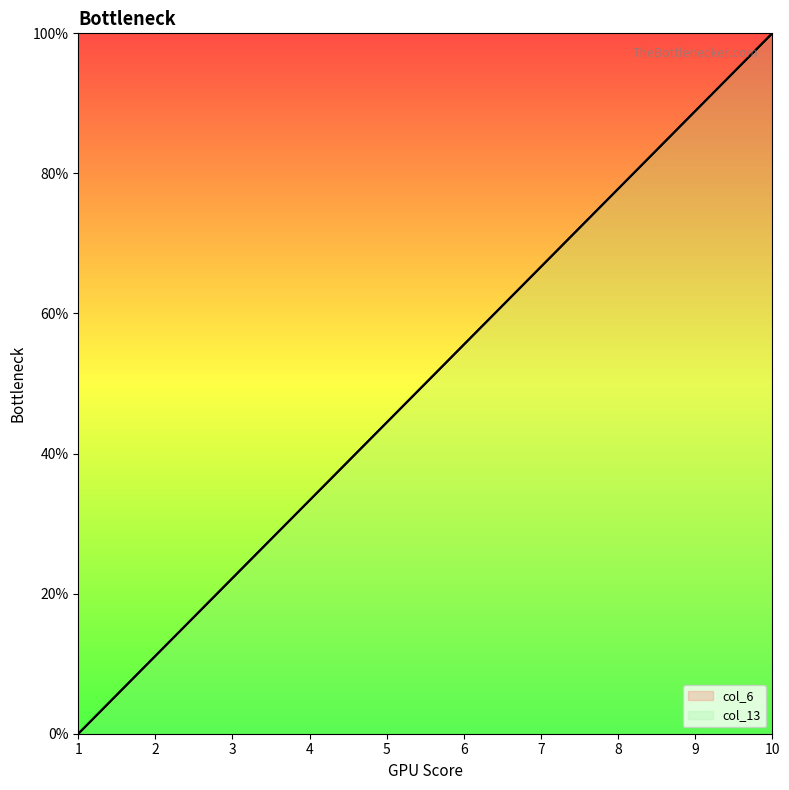

Which category has the highest value across all series?

10